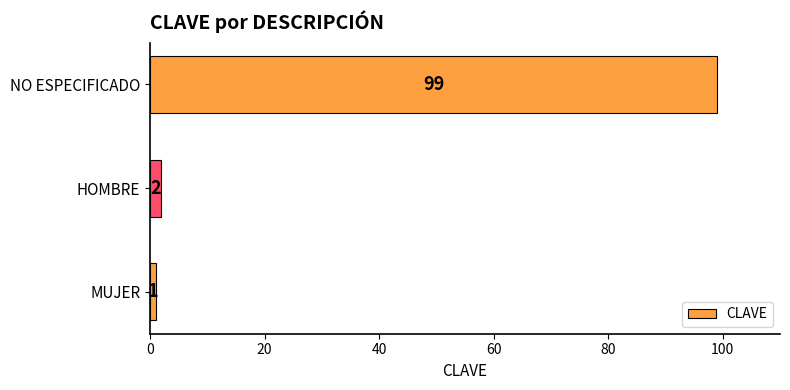

What is the change in value from HOMBRE to NO ESPECIFICADO?

+97